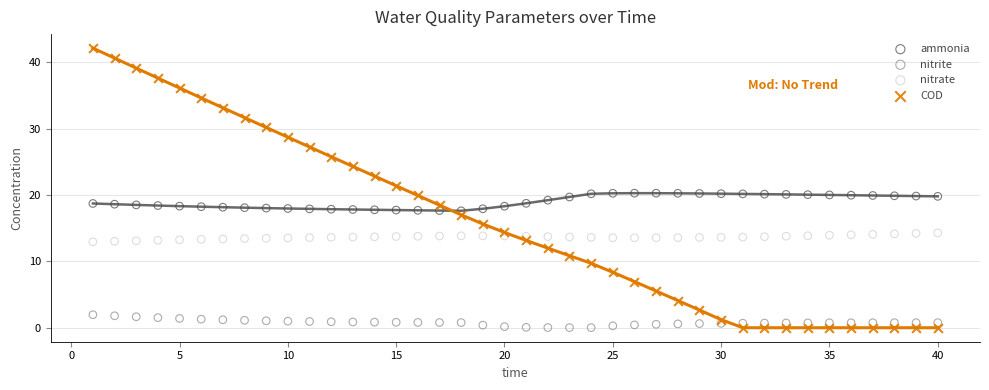

Which series has the largest Y range (max minus min)?

COD